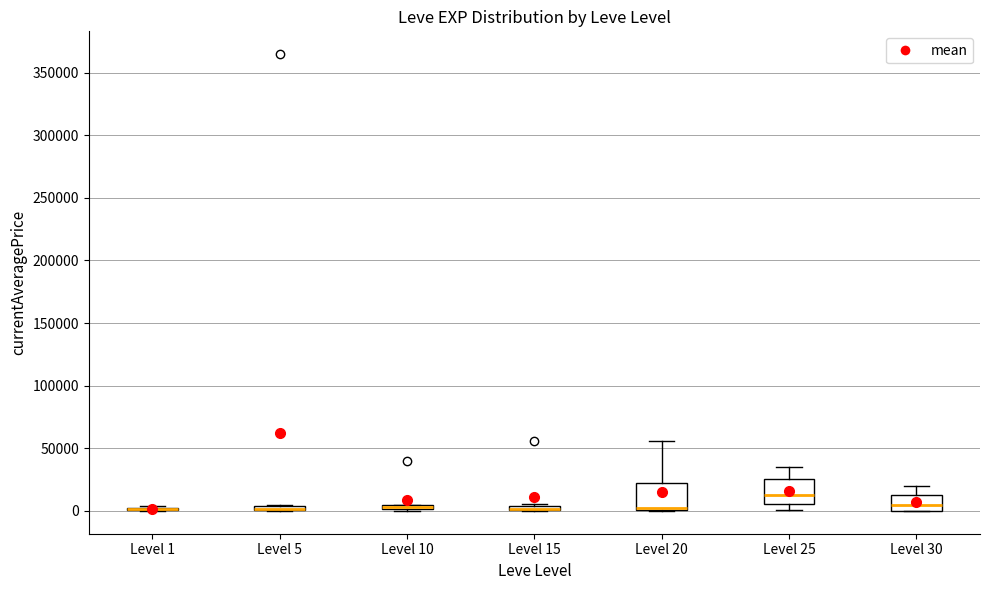

Where is the lower edge of the box for Level 15 on the y-axis? The values are not printed on the chart, so give them approximately, as read against the axis.

0